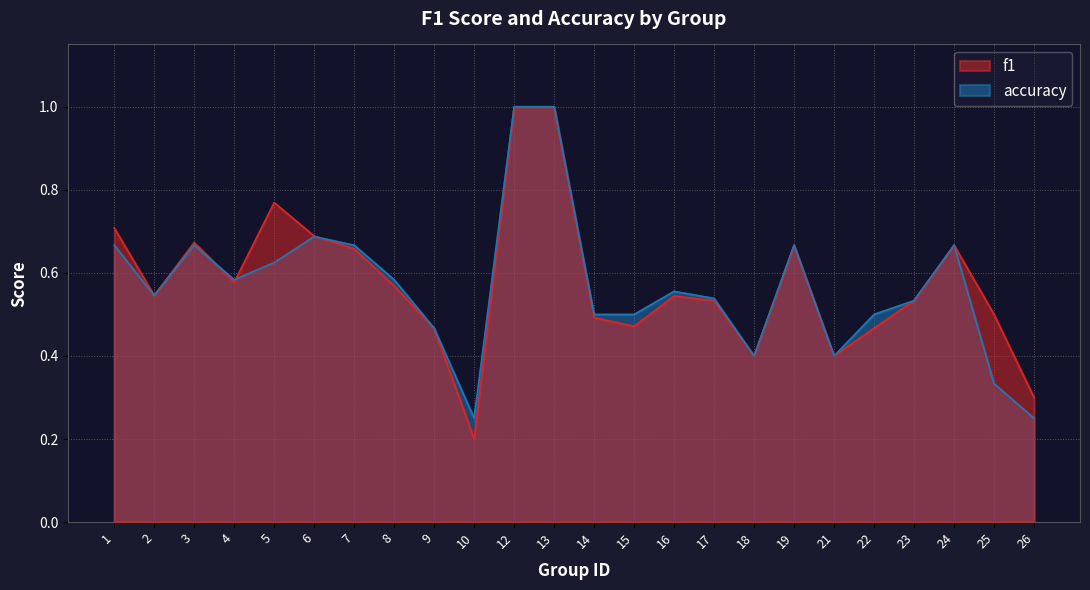

At which label does accuracy reach its minimum?

10